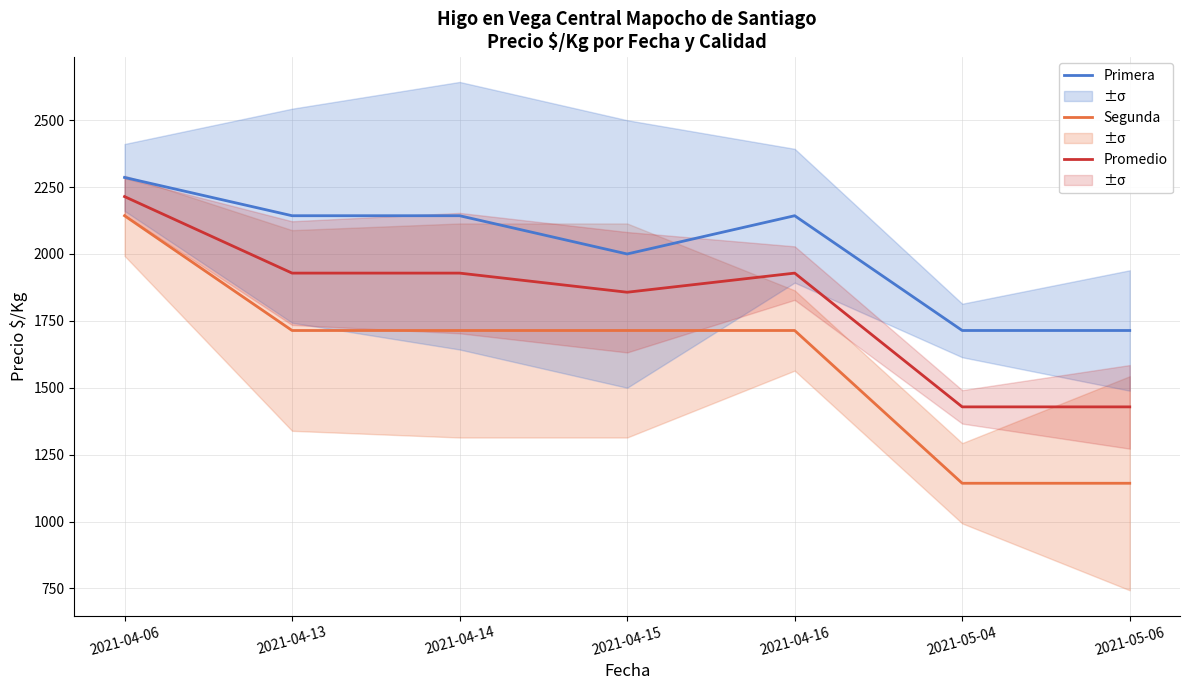

Is it true that Primera equals 3254.8 at 2021-04-13?

False